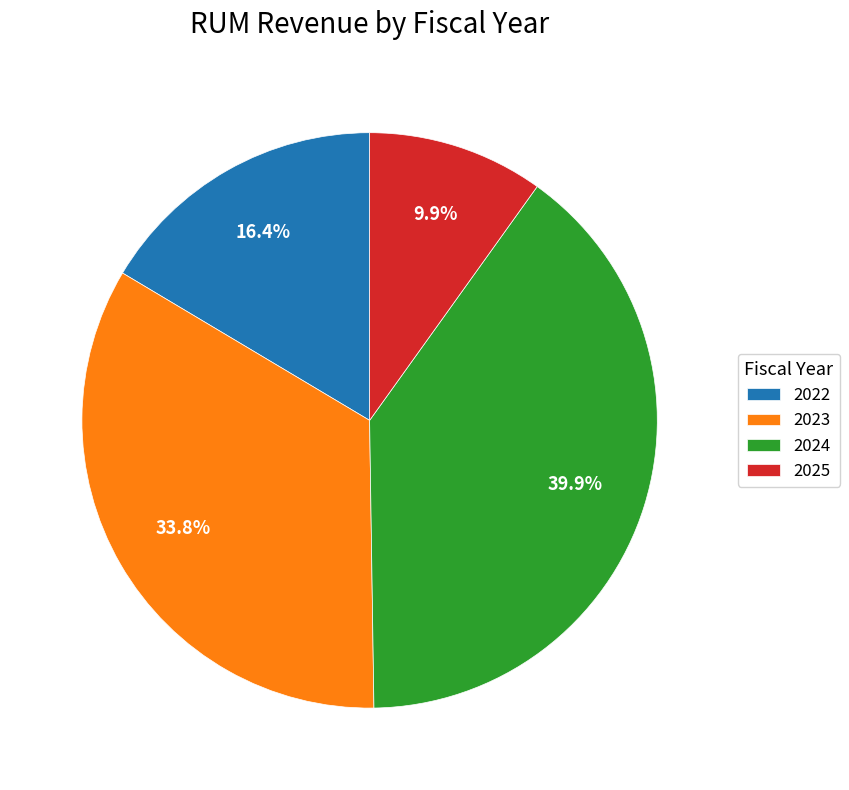

How many segments does this pie chart have?

4